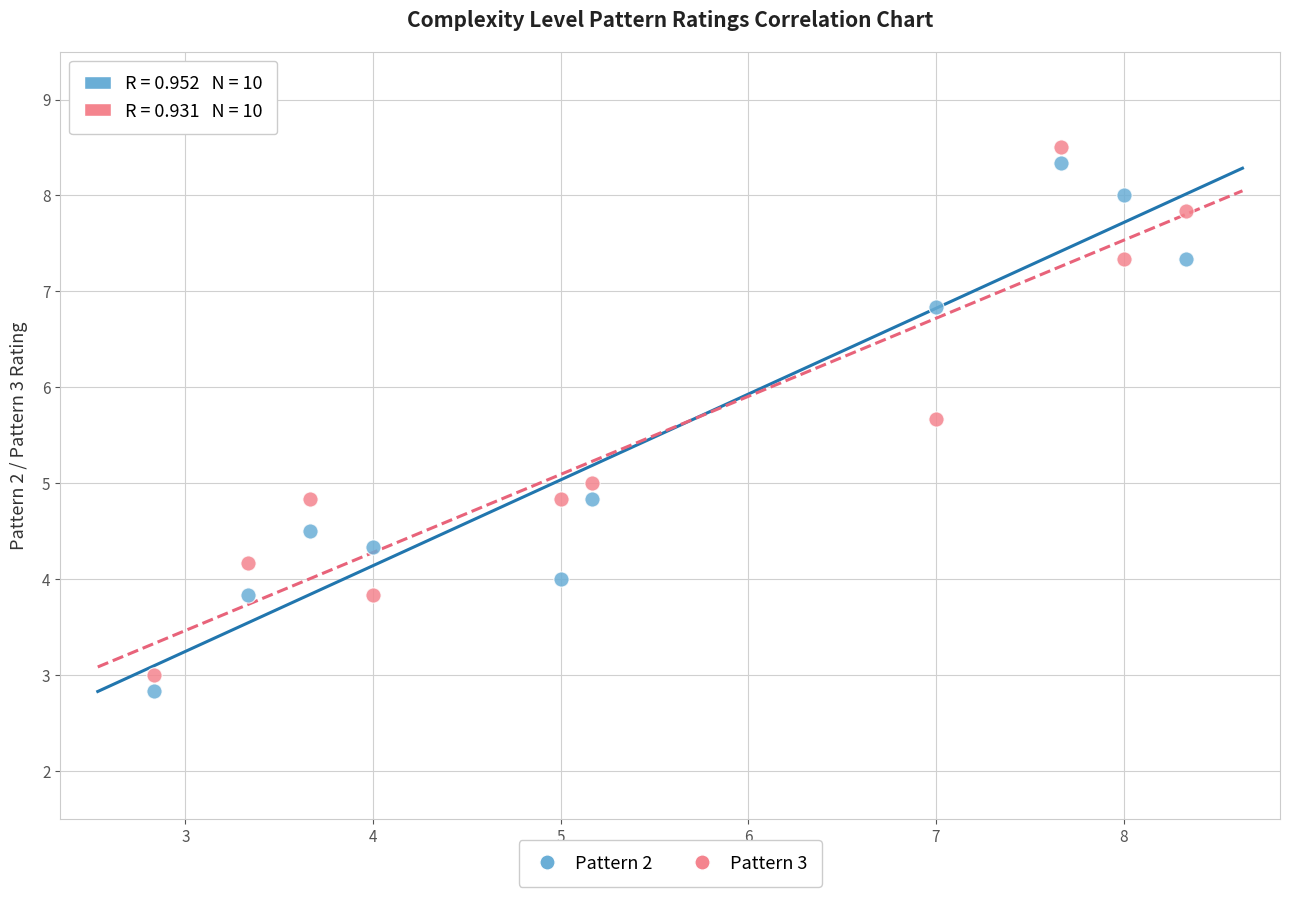

Across all data points, what is the range of X values (max minus min)?

5.5